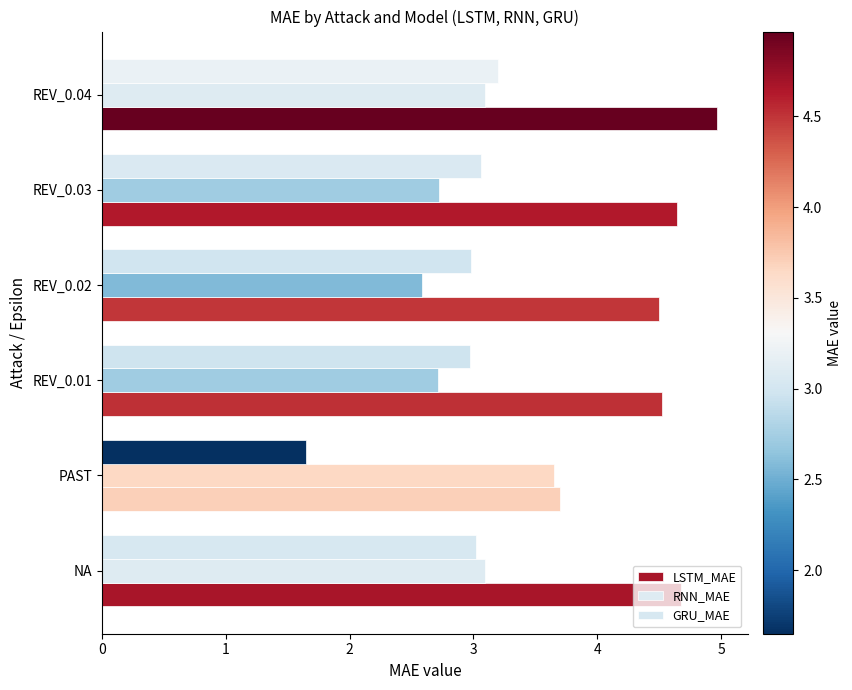

Which series has the largest total across all categories?

LSTM_MAE